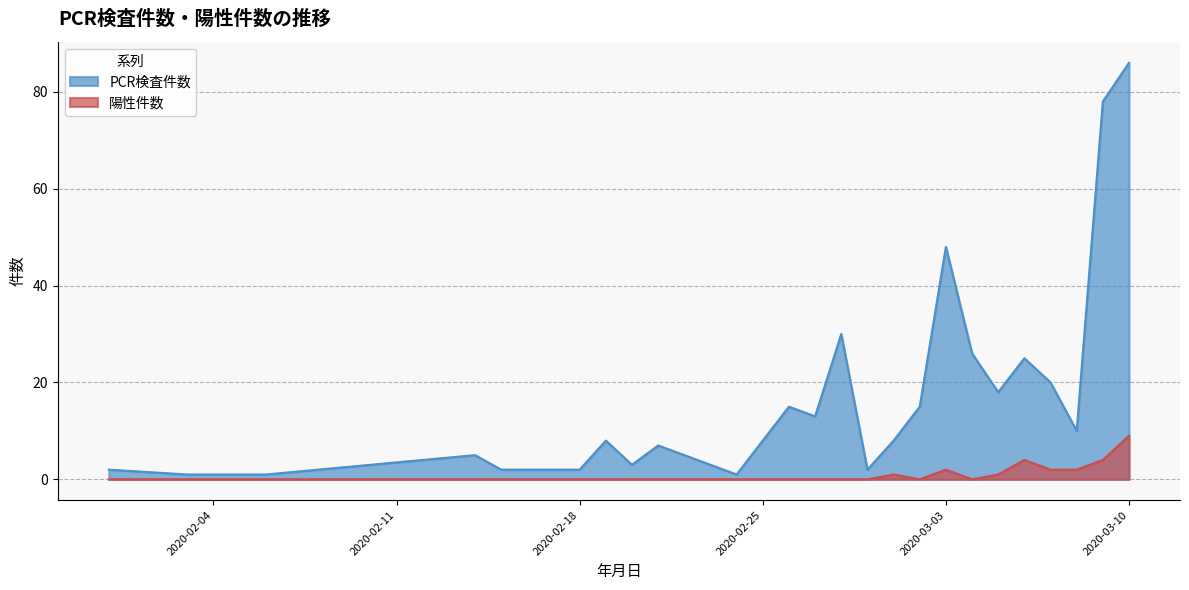

What is the average value of the 陽性件数 series?

1